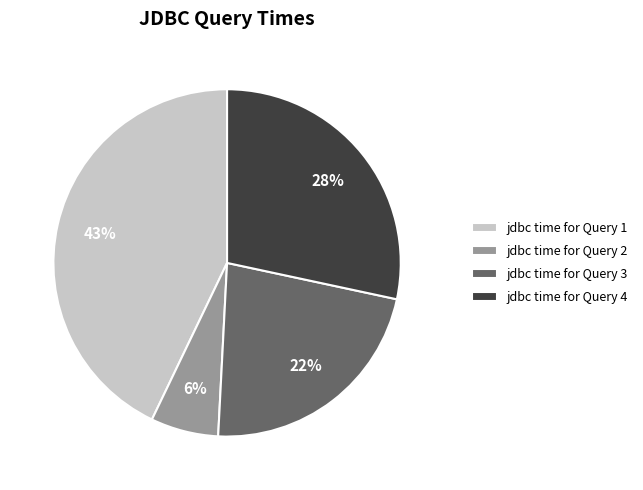

To the nearest percent, what percentage of the pie is jdbc time for Query 4?

28%